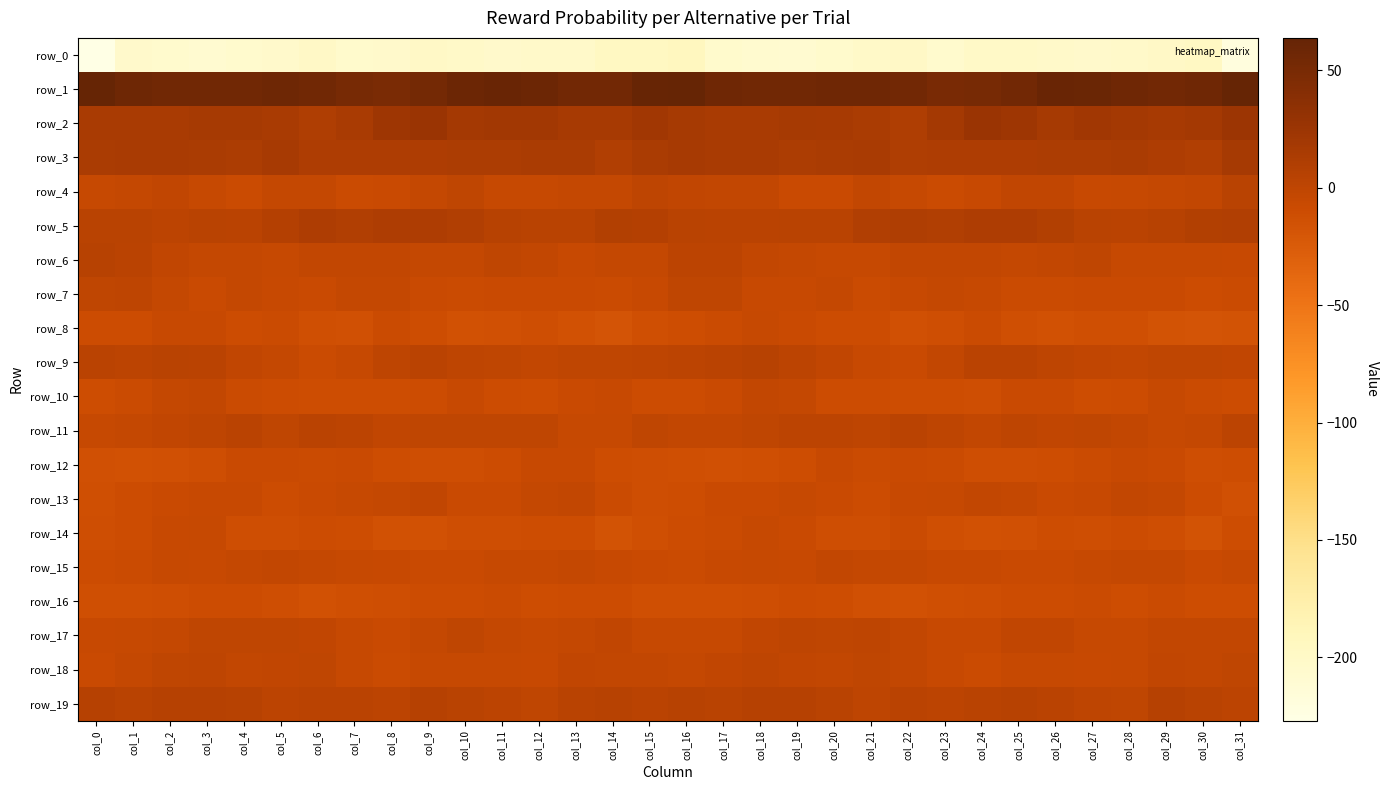

At which category is the sum across all series the highest?

col_16